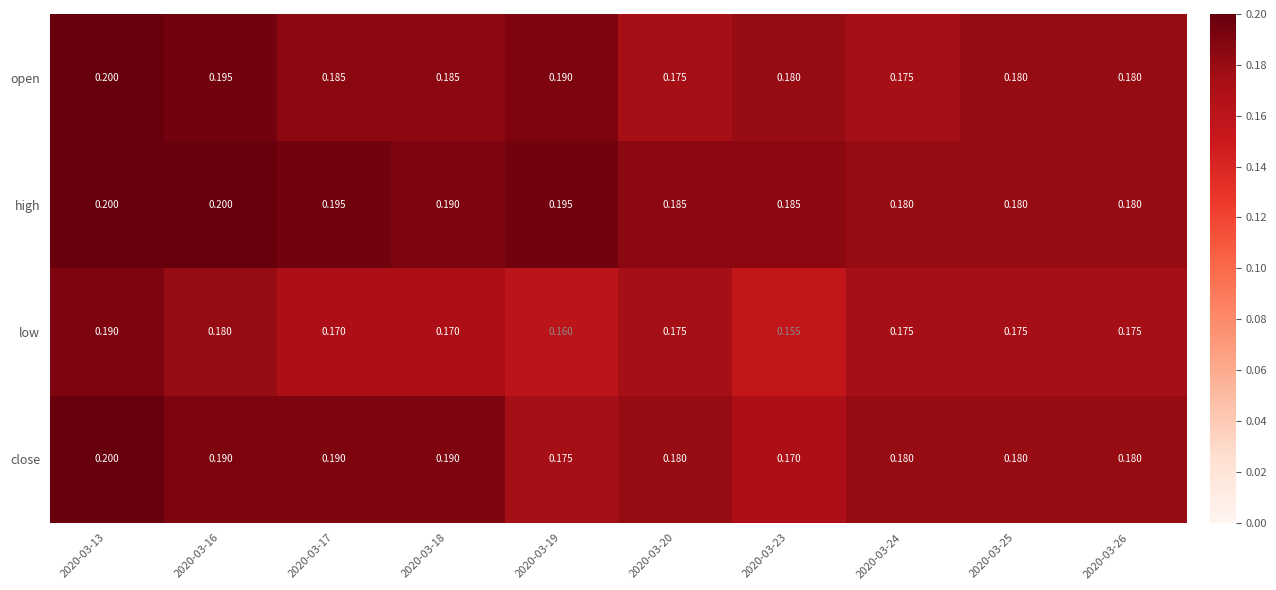

Which series has the widest spread of values?

low